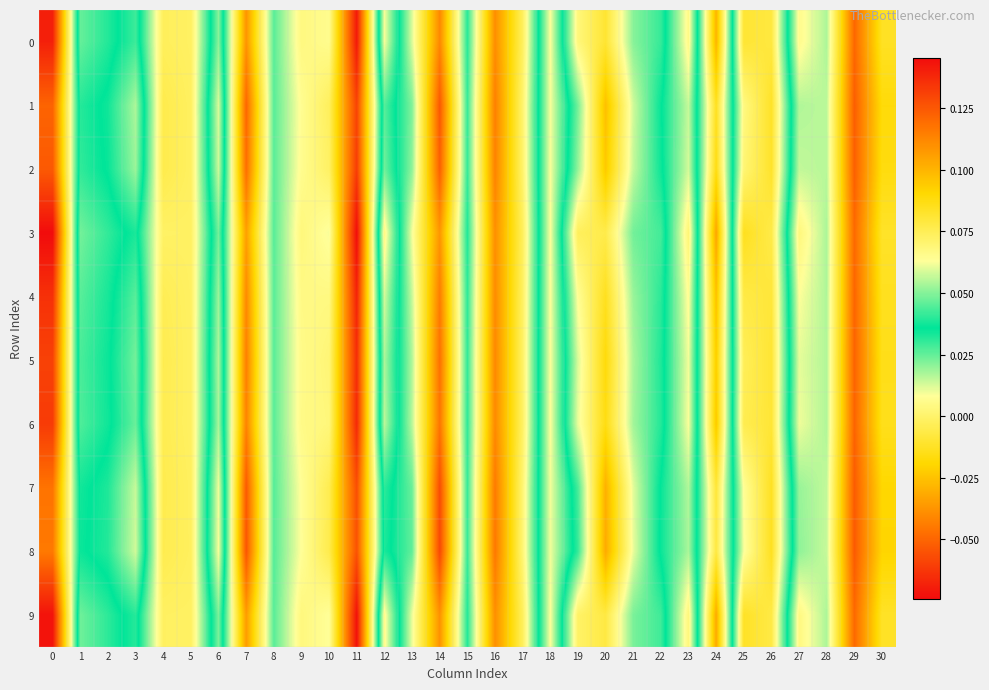

Which series has the largest total across all categories?

3